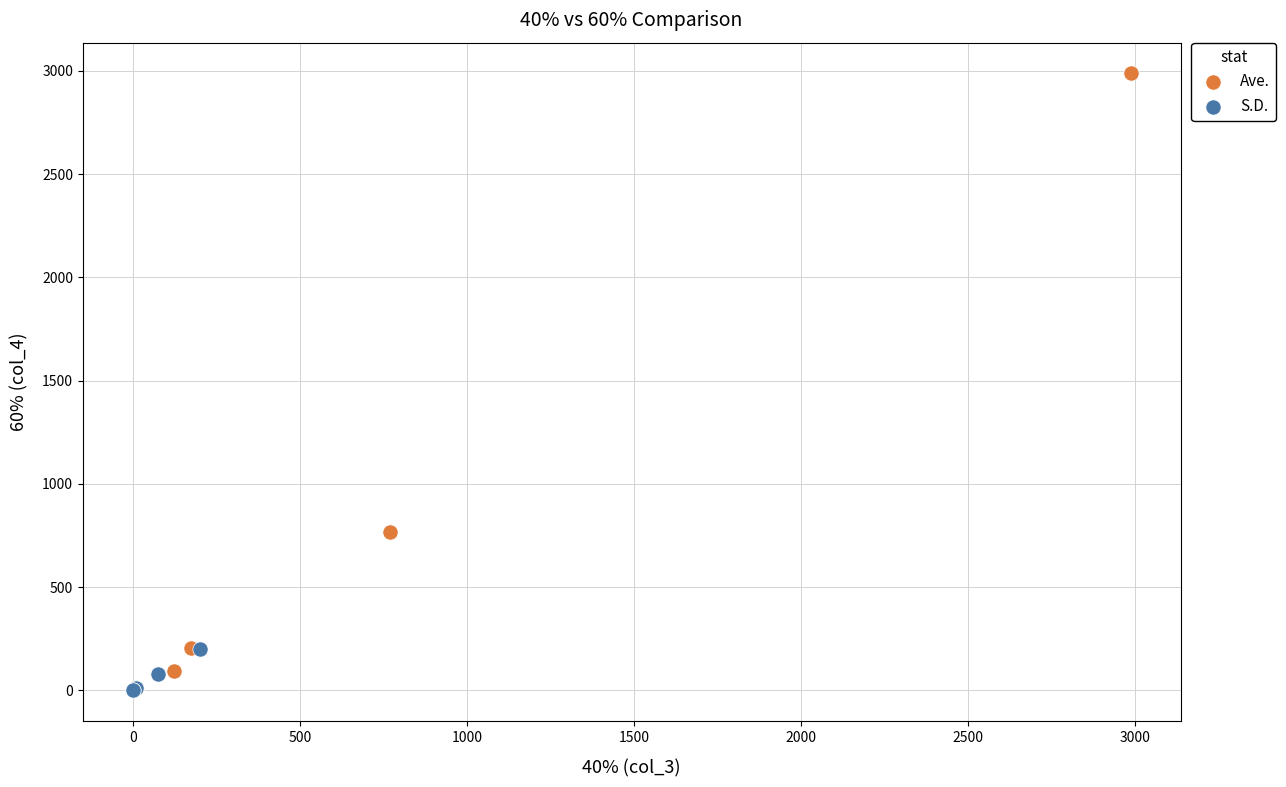

Which series reaches the maximum Y coordinate?

Ave.